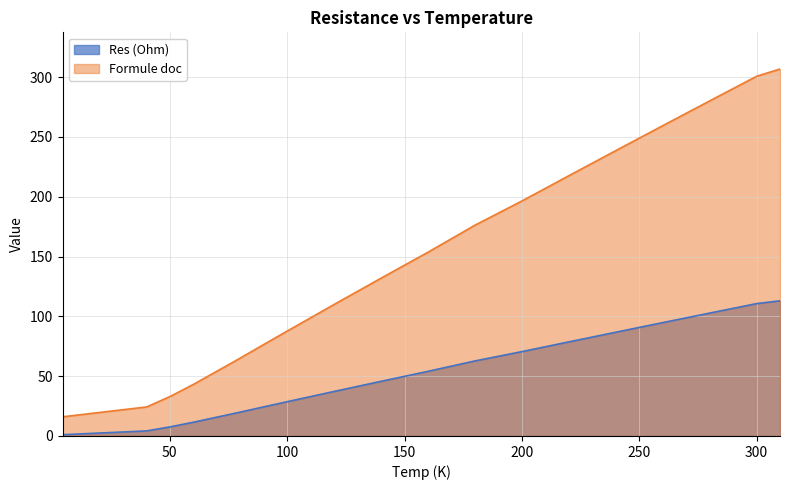

Does the chart display data point markers on the line(s)?

No